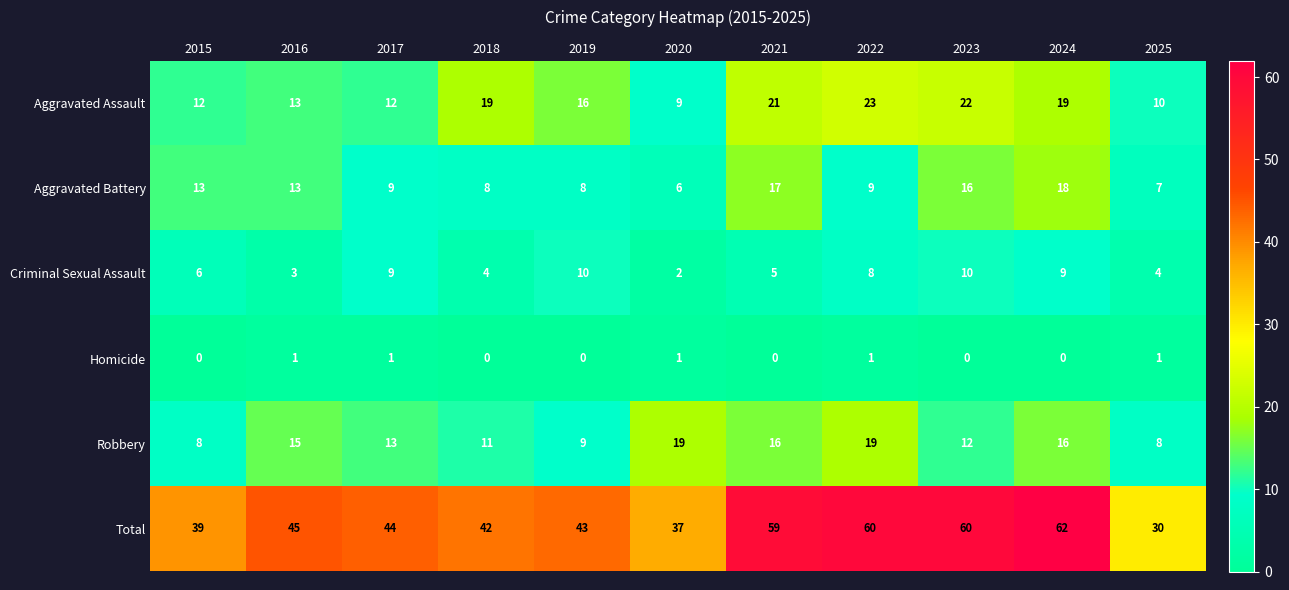

True or false: Criminal Sexual Assault has a value of 6 at 2017.

False